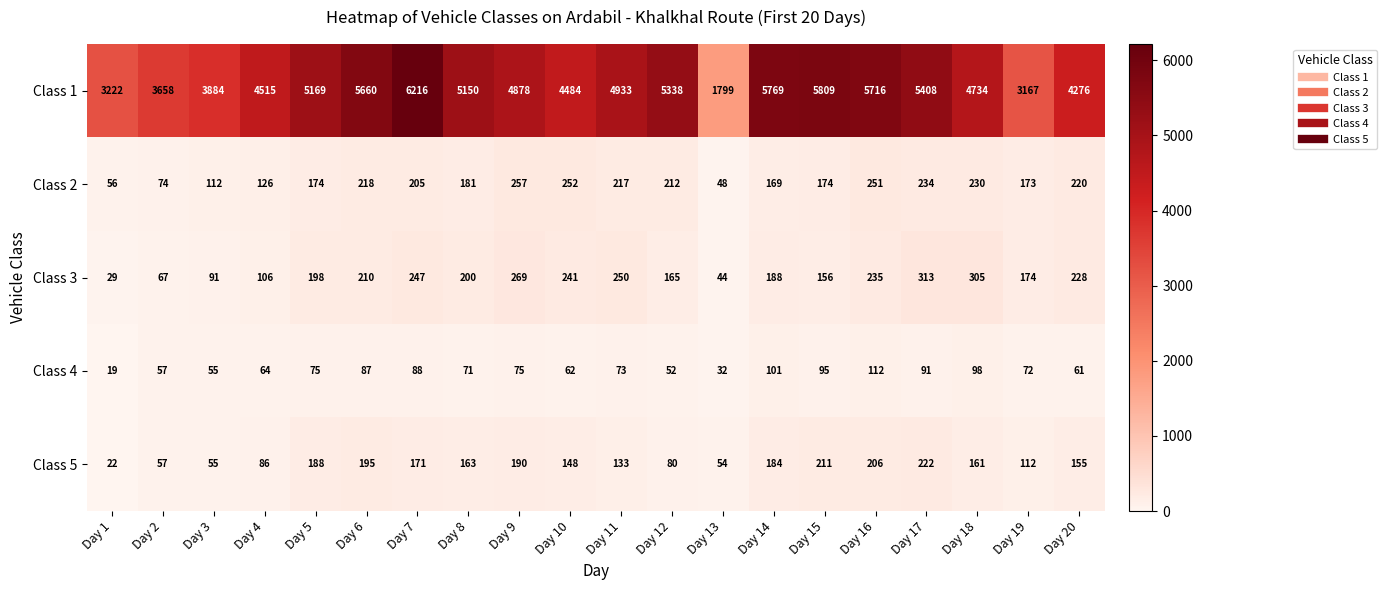

At which label is Class 5 closest to 122?

Day 19